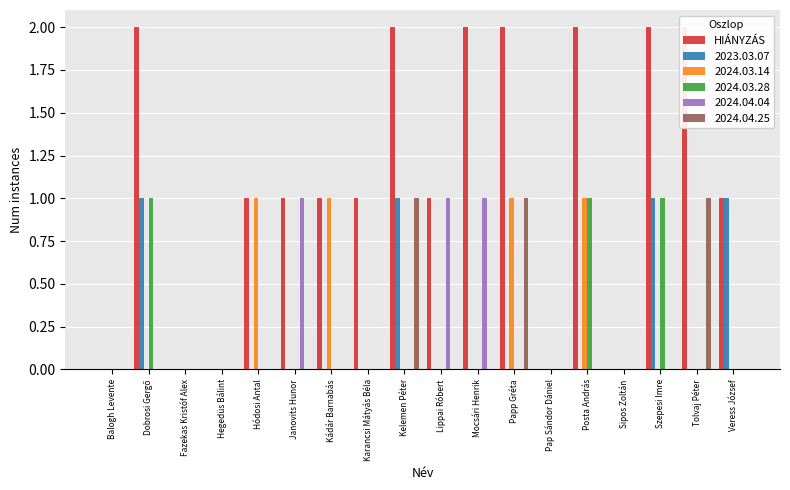

At which category does the chart reach its minimum across all series?

Balogh Levente